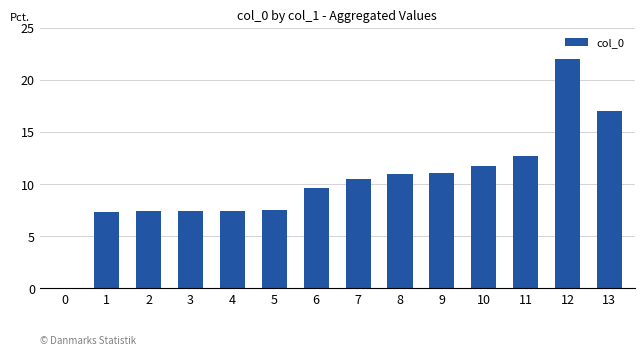

What is the sum of all values?

142.4